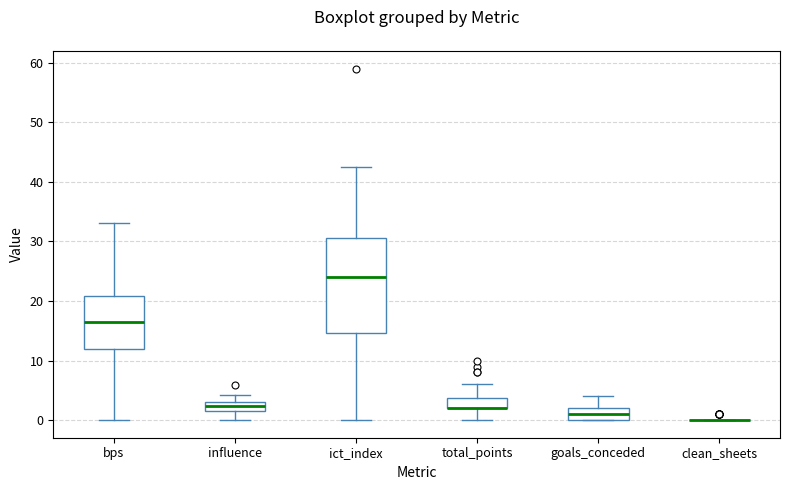

Reading left to right, read every box against the y-axis: the position of its median line, the range the box covers, and the ends of its whiskers. The values are not printed on the chart, so give them approximately, as read against the axis.

bps: median 17, box 12 to 21, whiskers 0 to 33
influence: median 2 (inside the box), box 2 to 3, whiskers 0 to 4
ict_index: median 24, box 15 to 31, whiskers 0 to 42
total_points: median 2 (drawn on the box's lower edge), box 2 to 4, whiskers 0 to 6
goals_conceded: median 1, box 0 to 2, whiskers 0 to 4
clean_sheets: box collapsed to a line at 0, whiskers 0 to 0